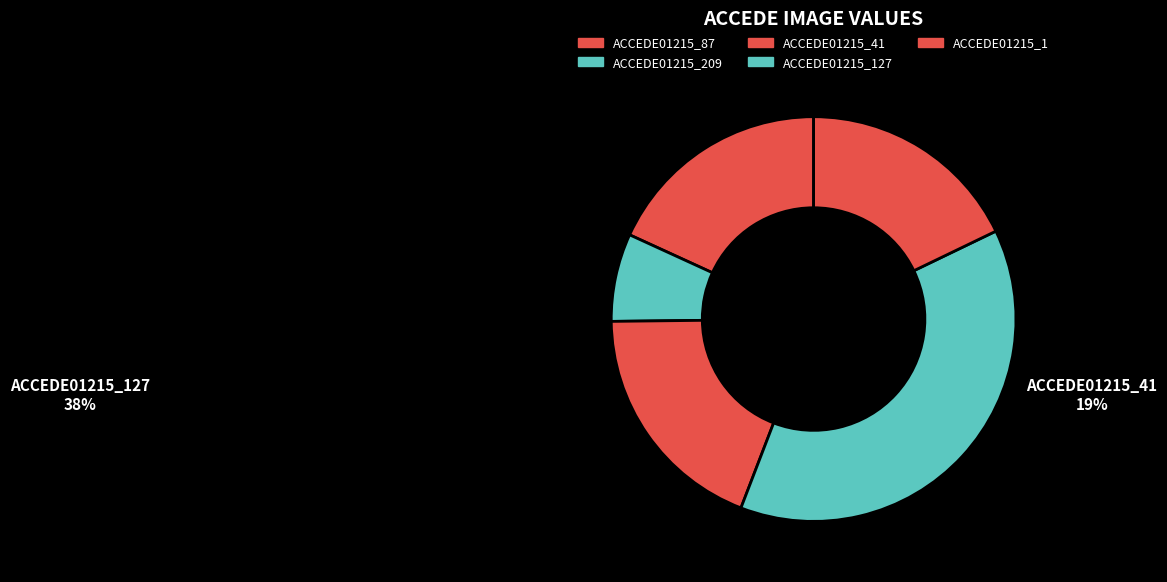

Is there a majority slice in this chart?

No